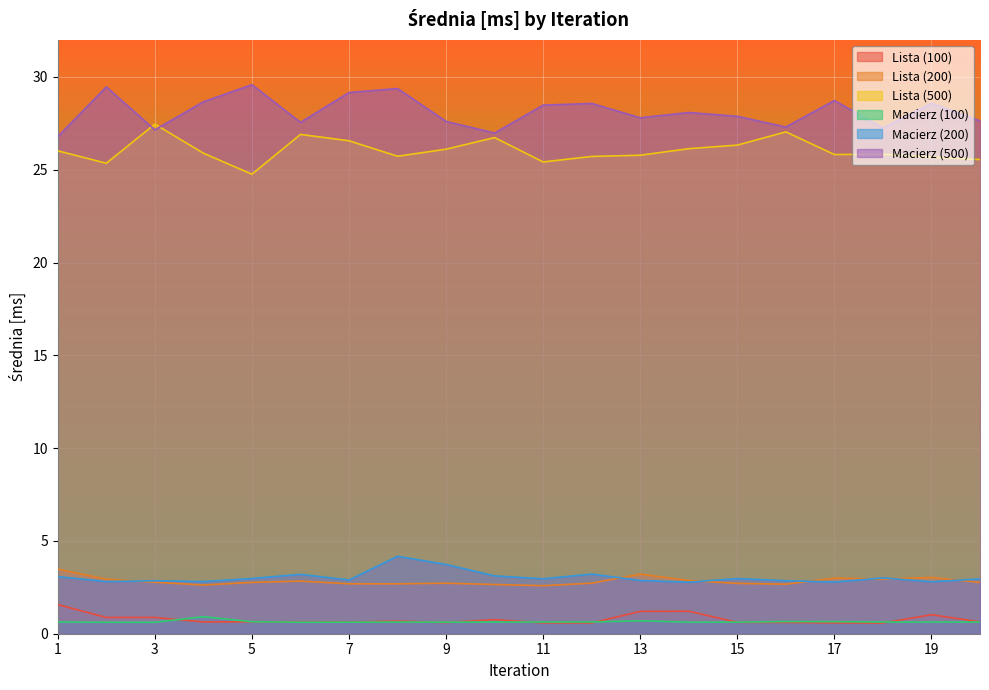

Where is Macierz (200) nearest to the value 3?

18